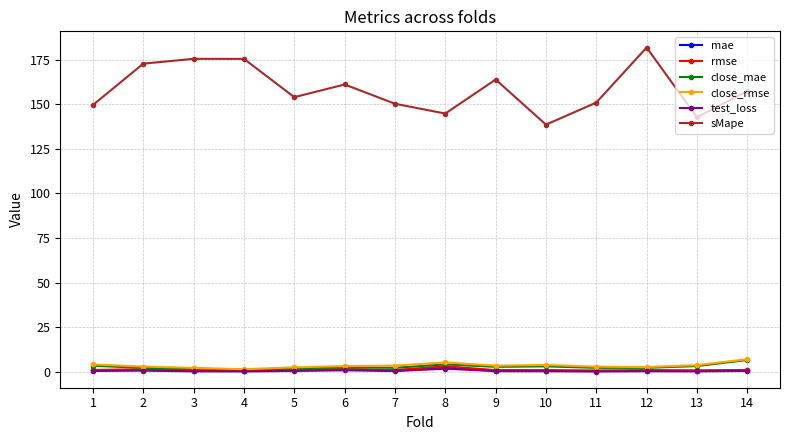

How many categories are shown in the chart?

14